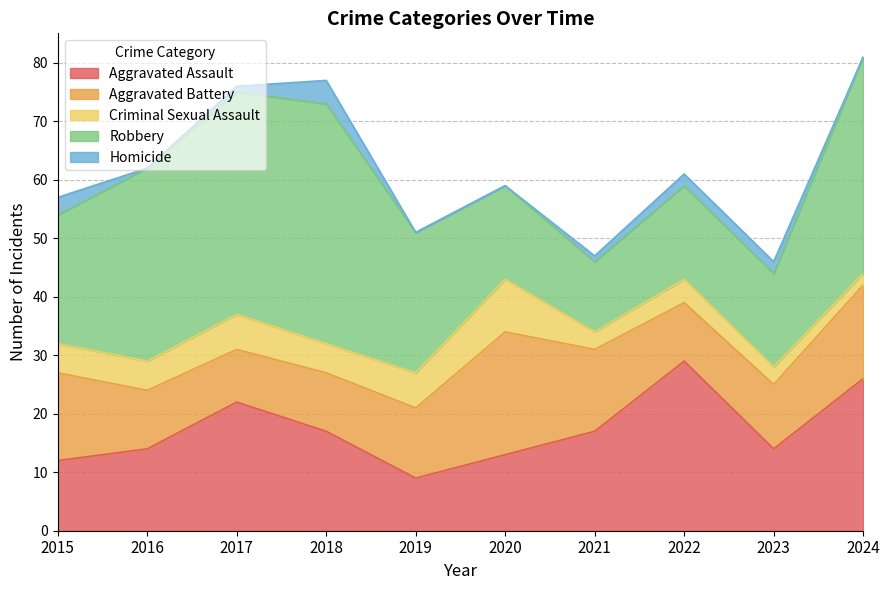

At which category does Aggravated Battery reach its first local valley?

2017